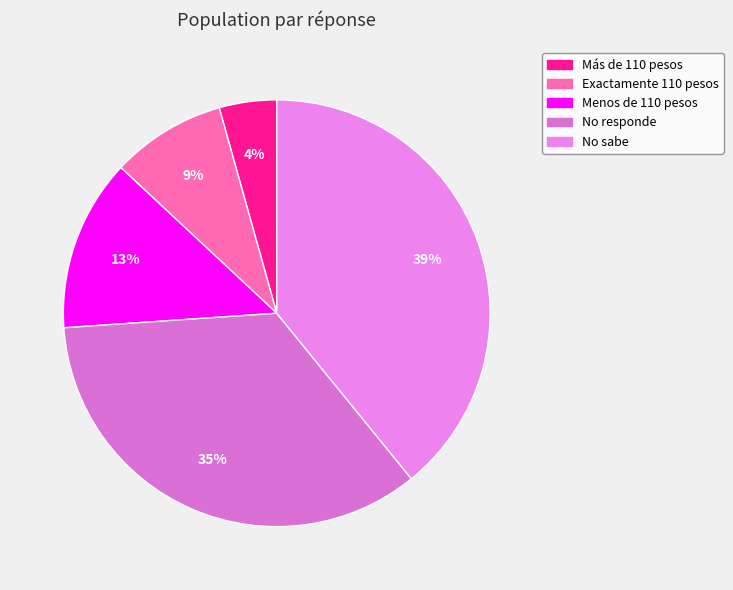

Count the number of slices in the pie.

5